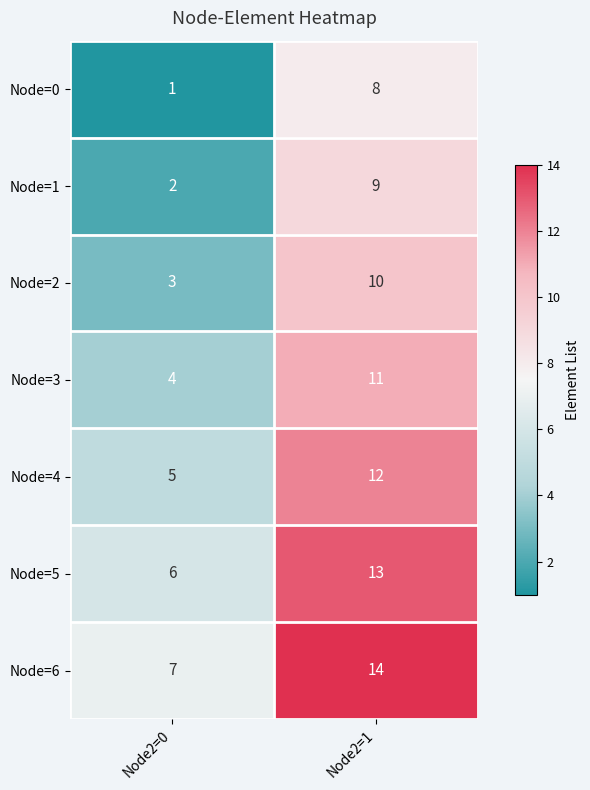

What is the approximate value of Node=6 at Node2=0?

7